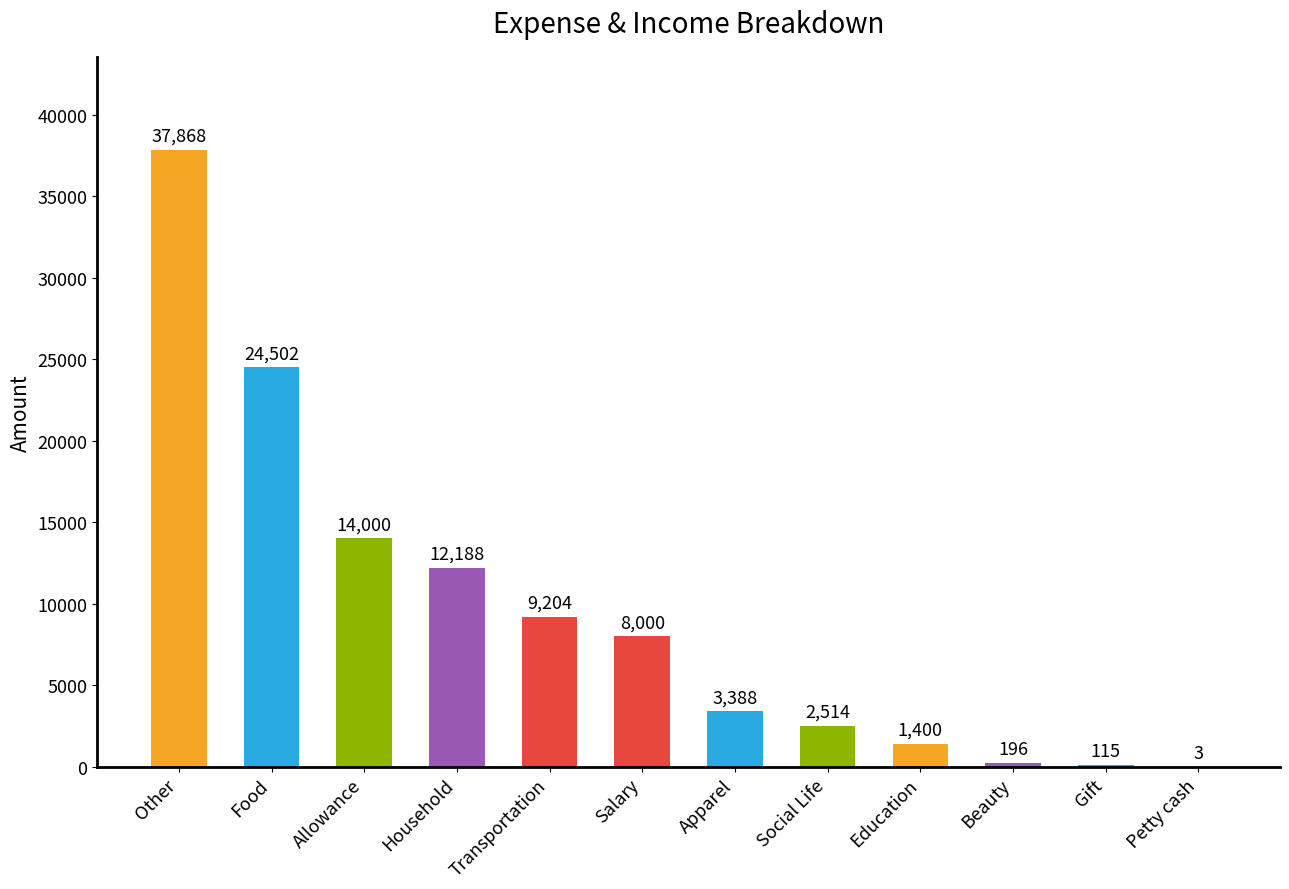

What is the sum of all values?

113378.0